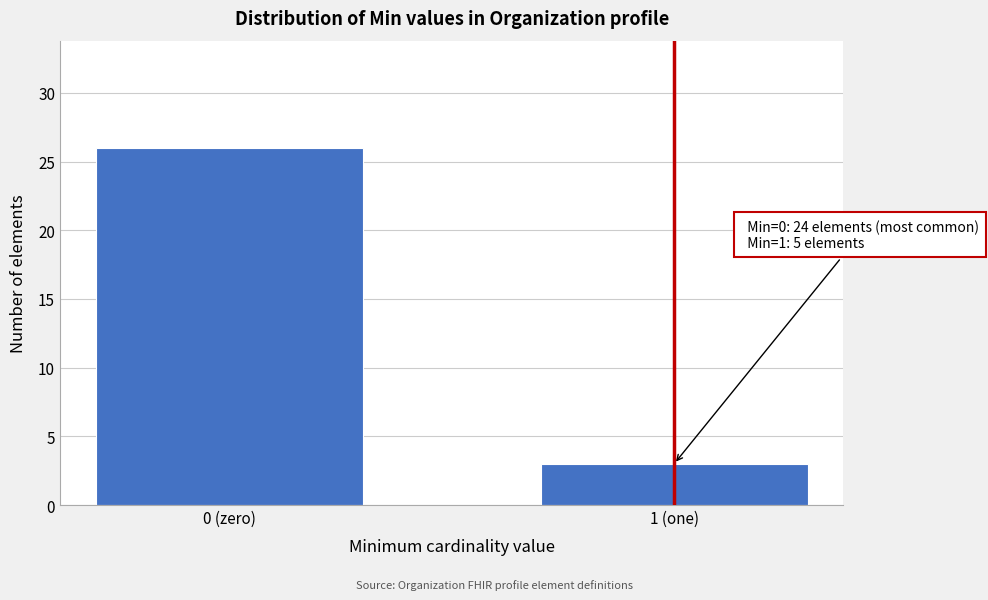

Reading right to left, transcribe all the data shown in this chart.

3	26